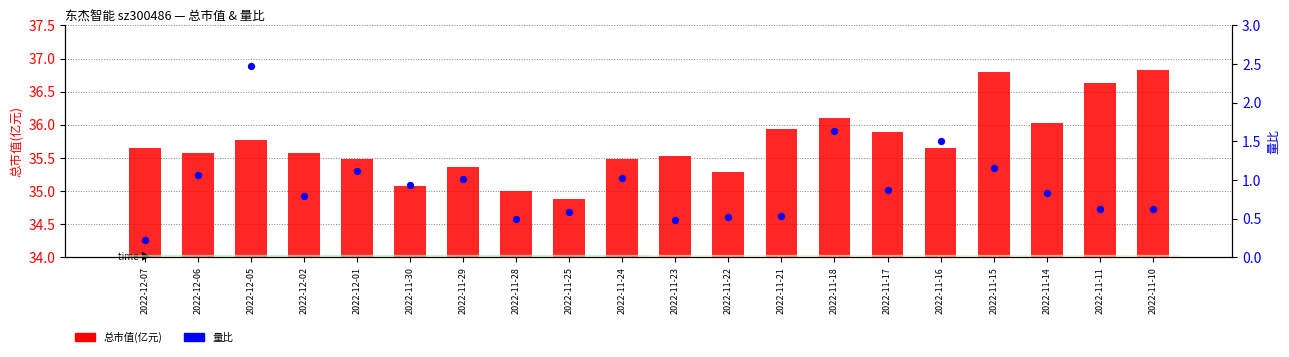

Which series contains the lowest Y value?

量比